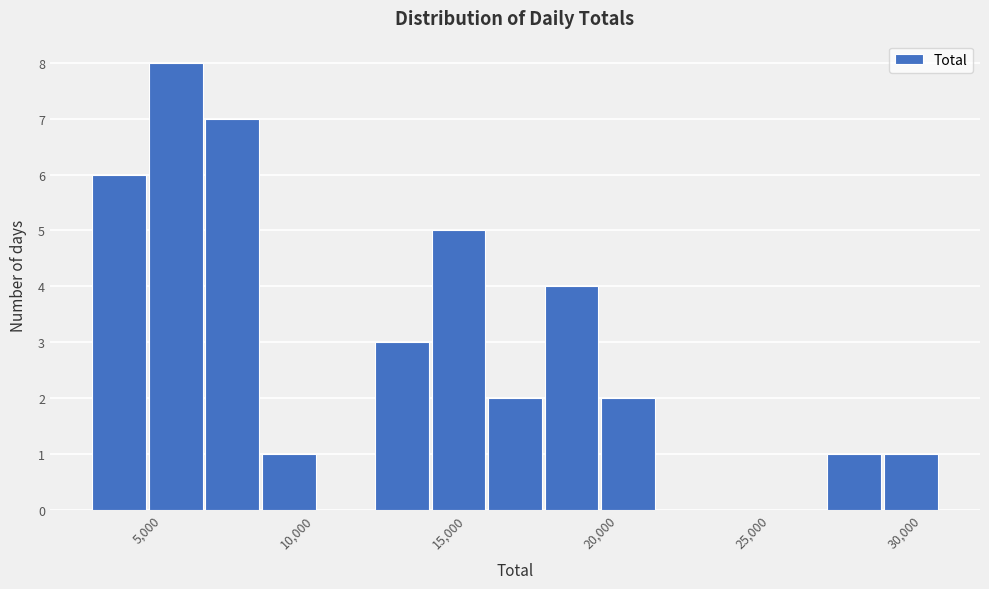

Read against the x-axis, roughly where is the centre of the tallest bar?

5500